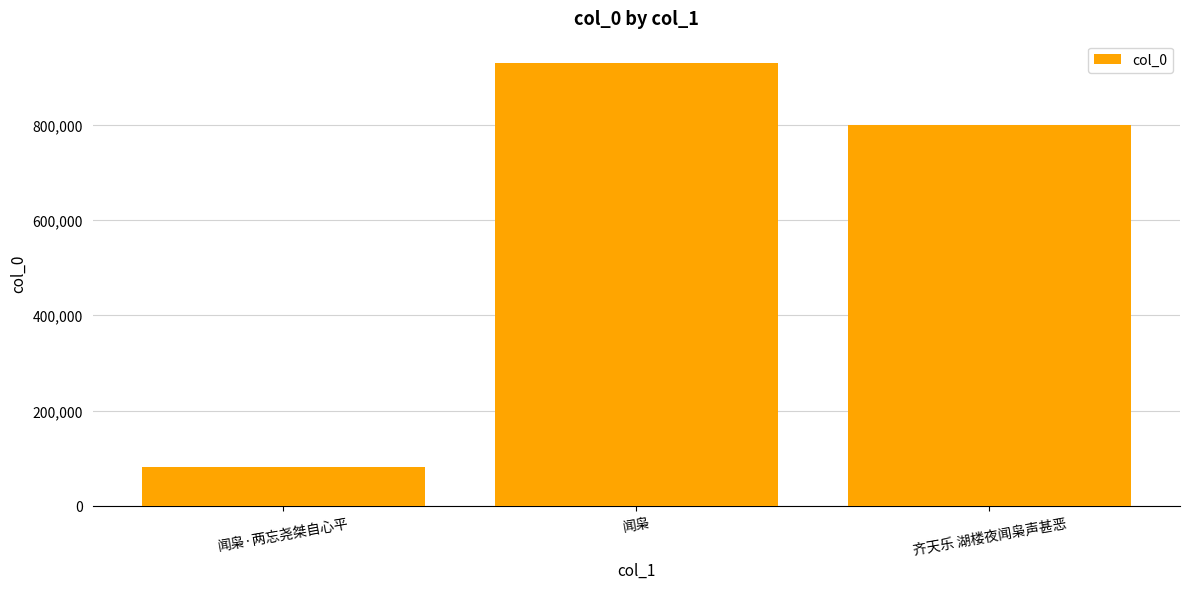

What is the value of the 3rd bar from the left?

798153